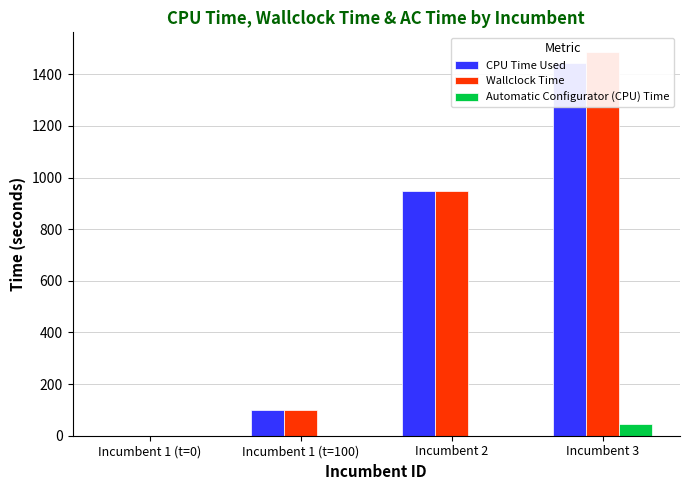

What is the label of the 2nd bar from the left?

Incumbent 1 (t=100)